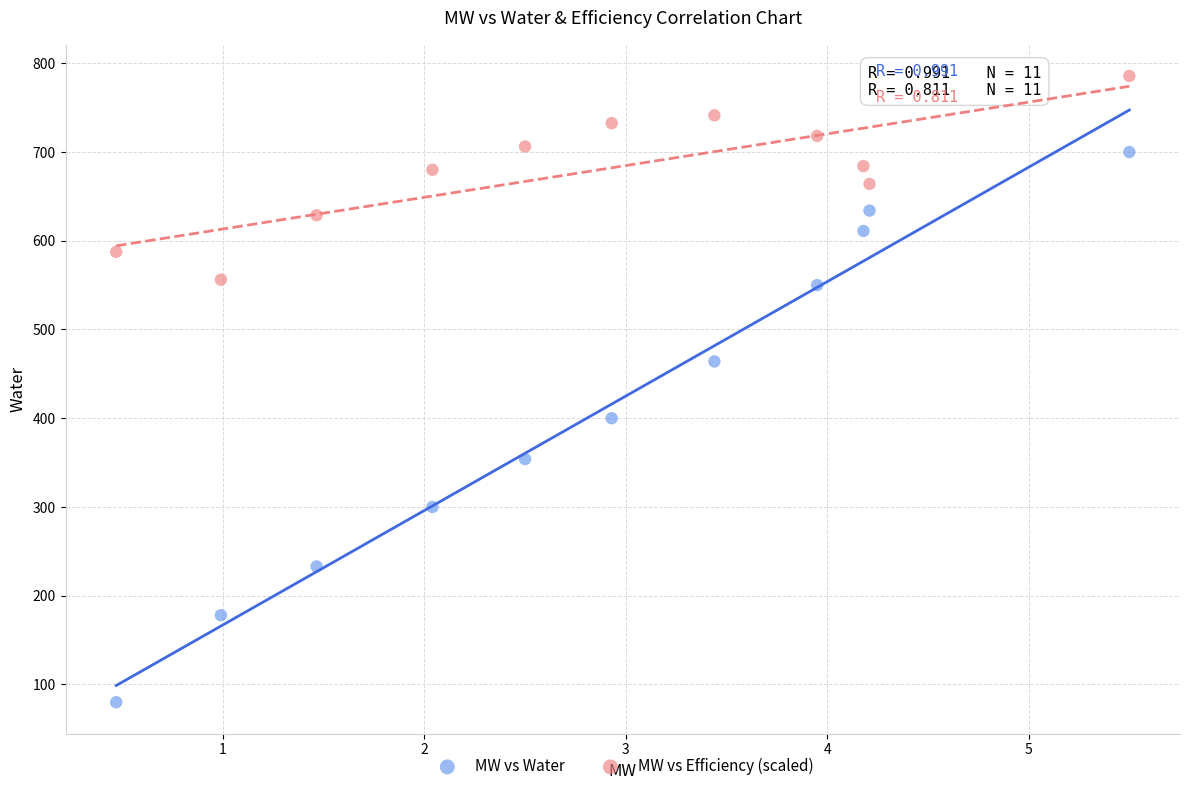

Which series has the largest Y range (max minus min)?

MW vs Water